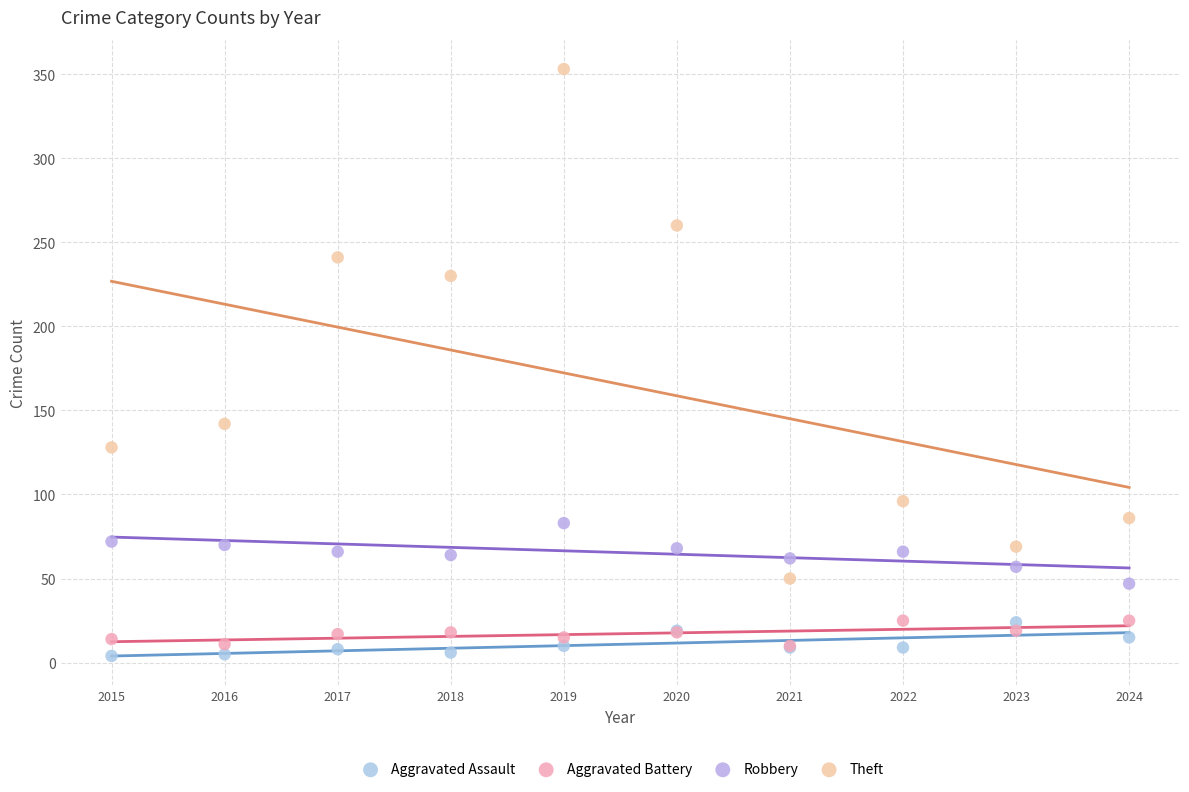

Across all series, what Y value is closest to 178?

142